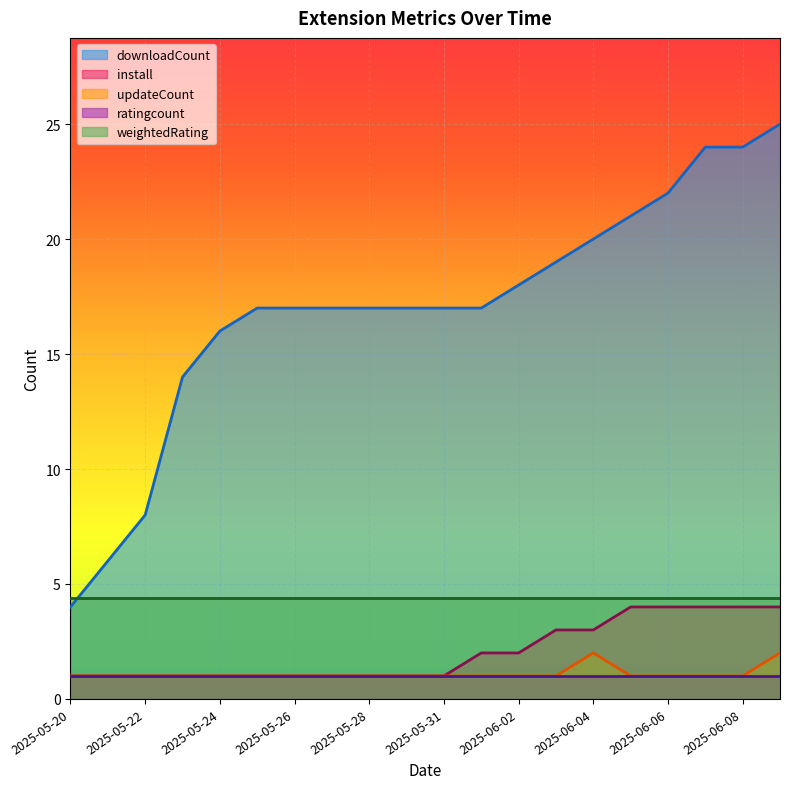

At which label does downloadCount reach its peak?

2025-06-09